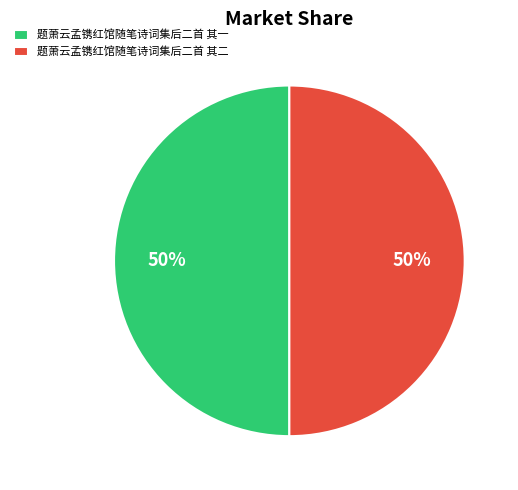

What is the ratio of the value at 题萧云孟镌红馆随笔诗词集后二首 其一 to the value at 题萧云孟镌红馆随笔诗词集后二首 其二?

1.0